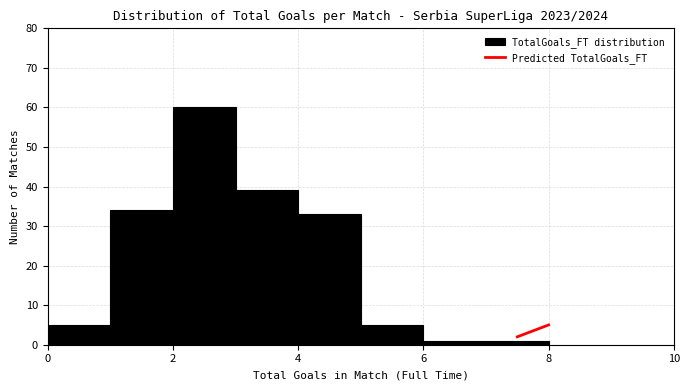

Over which range of the x-axis is the bar tallest?

2 to 3